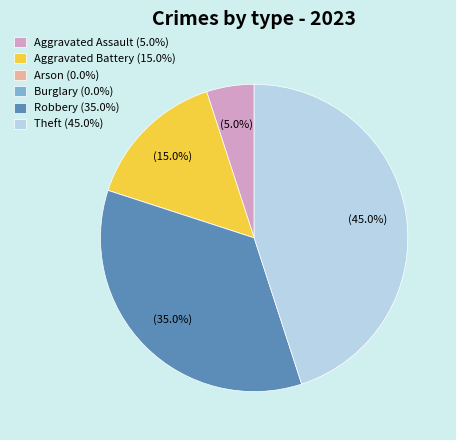

Which slice is the largest?

Theft